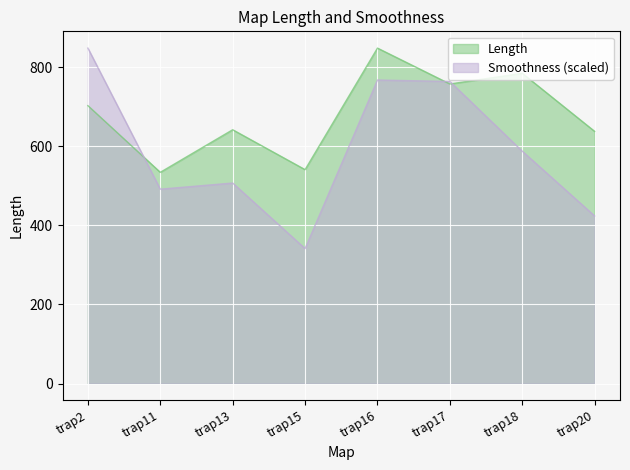

True or false: Length and Smoothness intersect in this chart.

True